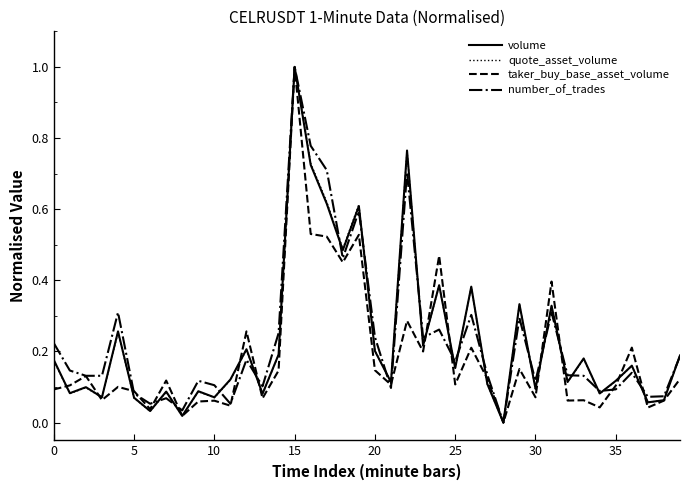

What is the greatest value displayed?

1.0